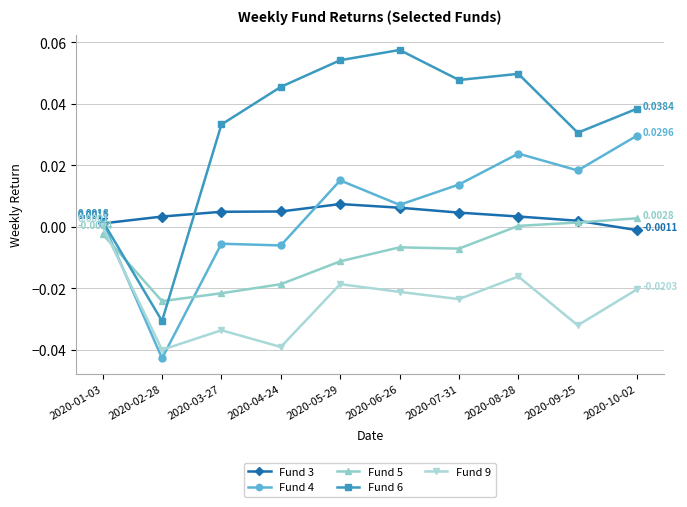

Where is Fund 4 nearest to the value 0?

2020-01-03